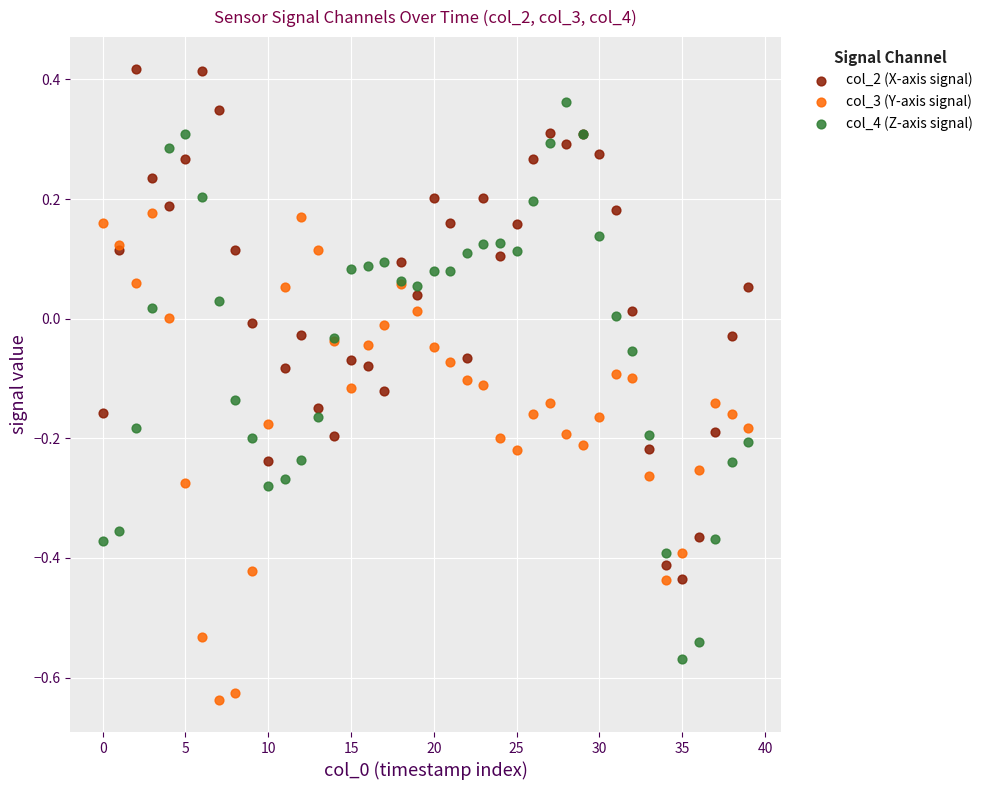

Which series contains the lowest Y value?

col_3 (Y-axis signal)